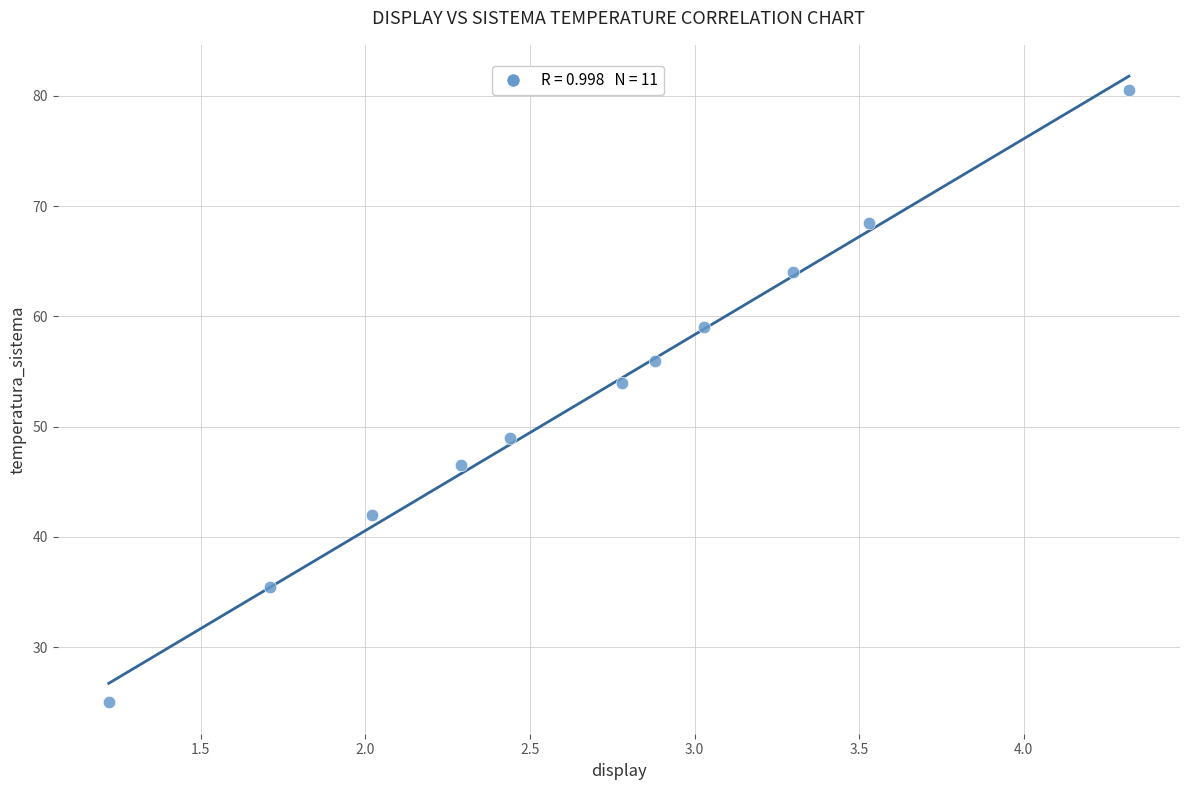

What is the range of Y values (max minus min)?

55.5